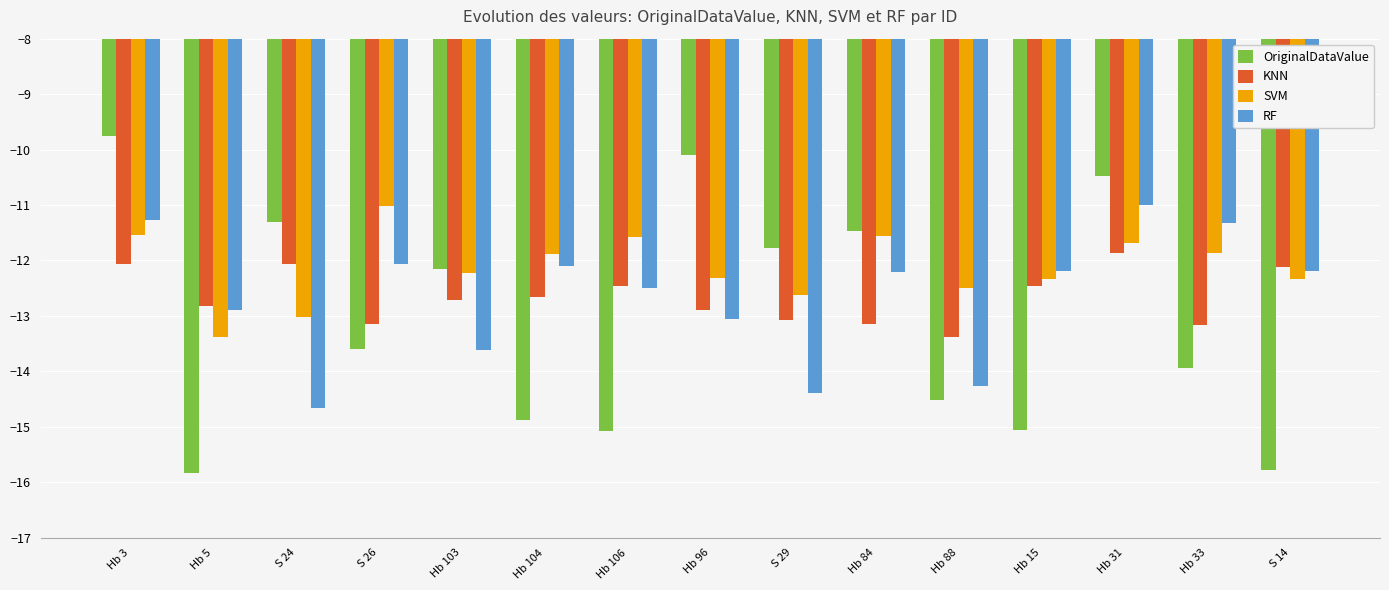

At which label does OriginalDataValue first exceed -13?

Hb 3